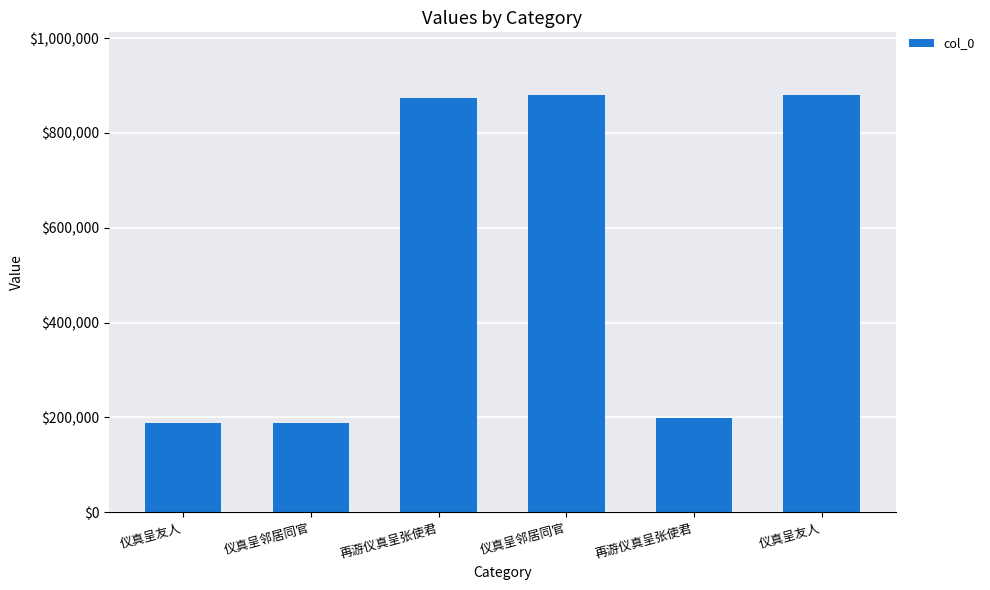

How many bars are there in total?

6